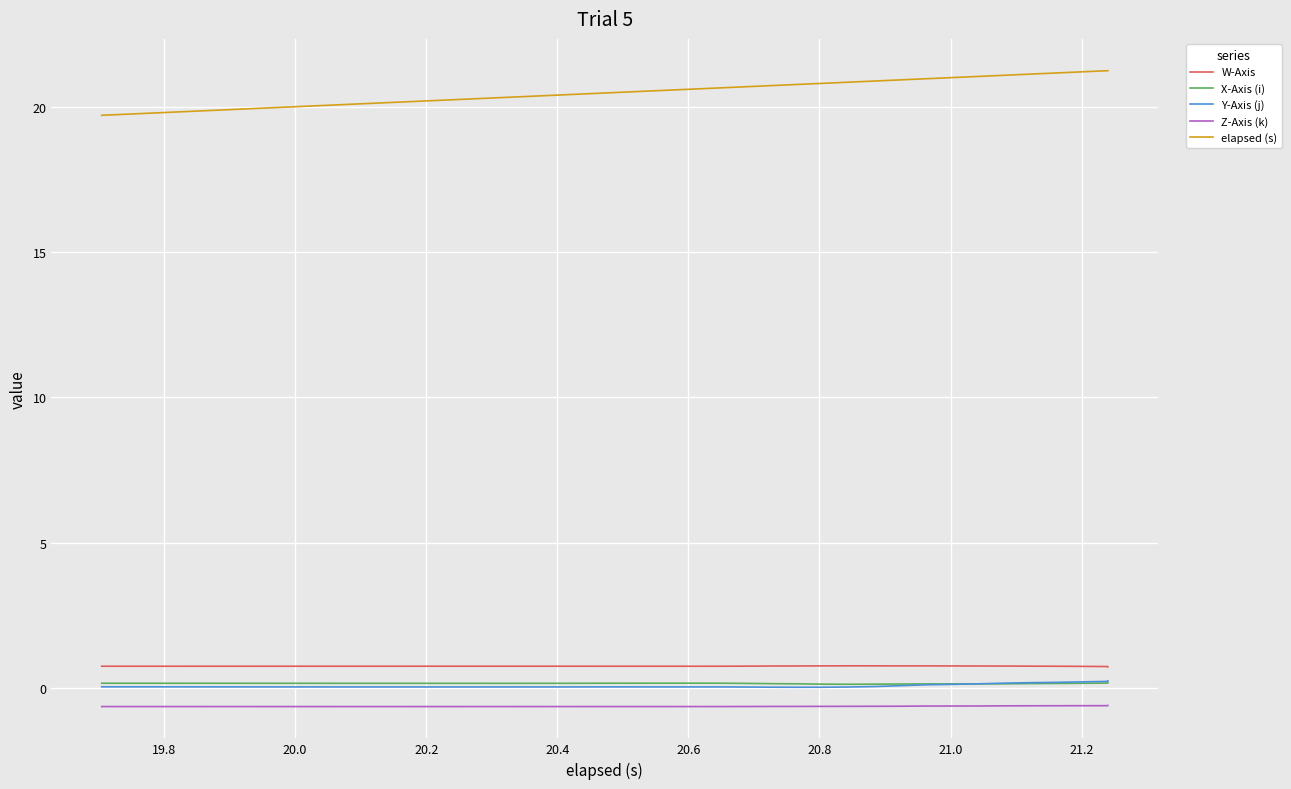

How many lines are shown in the chart?

5